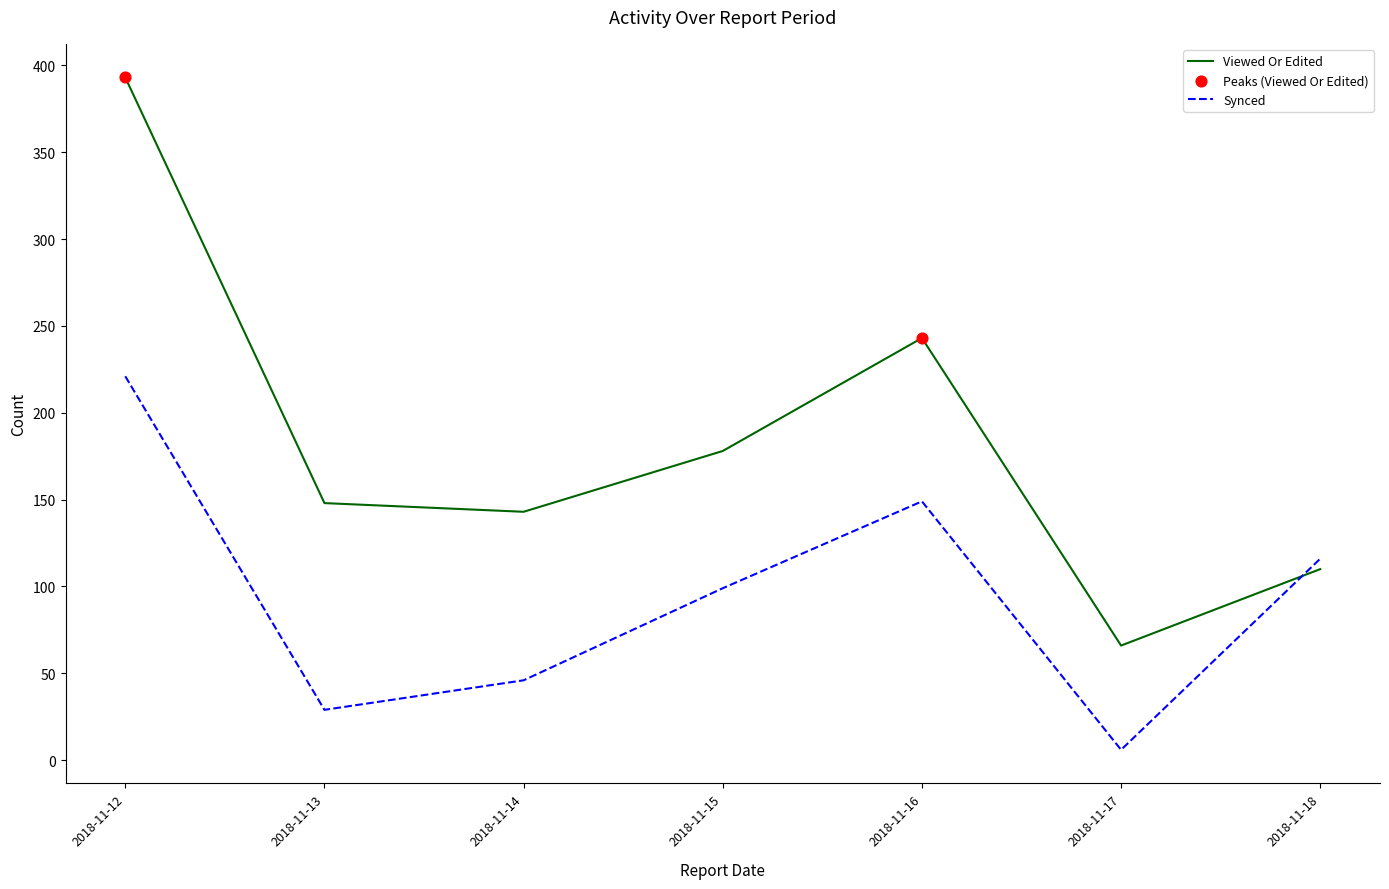

Which series has the largest range (max minus min)?

Viewed Or Edited